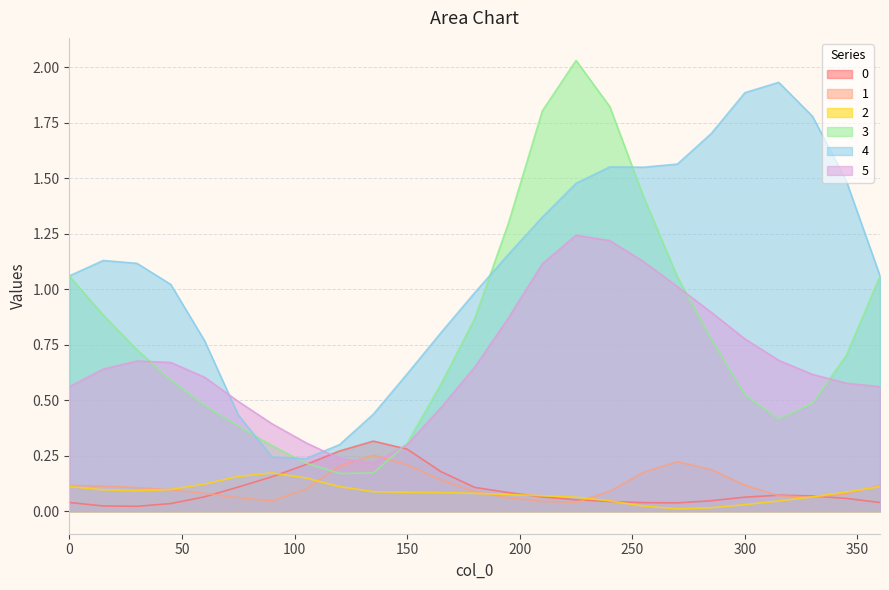

Reading right to left, transcribe all the data shown in this chart.

0: 0.0	0.1	0.1	0.1	0.1	0.0	0.0	0.0	0.0	0.1	0.1	0.1	0.1	0.2	0.3	0.3	0.3	0.2	0.2	0.1	0.1	0.0	0.0	0.0	0.0
1: 0.1	0.1	0.1	0.1	0.1	0.2	0.2	0.2	0.1	0.0	0.0	0.1	0.1	0.1	0.2	0.3	0.2	0.1	0.0	0.1	0.1	0.1	0.1	0.1	0.1
2: 0.1	0.1	0.1	0.0	0.0	0.0	0.0	0.0	0.0	0.1	0.1	0.1	0.1	0.1	0.1	0.1	0.1	0.1	0.2	0.2	0.1	0.1	0.1	0.1	0.1
3: 1.1	0.7	0.5	0.4	0.5	0.8	1.1	1.4	1.8	2.0	1.8	1.3	0.9	0.6	0.3	0.2	0.2	0.2	0.3	0.4	0.5	0.6	0.7	0.9	1.1
4: 1.1	1.5	1.8	1.9	1.9	1.7	1.6	1.5	1.6	1.5	1.3	1.2	1.0	0.8	0.6	0.4	0.3	0.2	0.2	0.4	0.8	1.0	1.1	1.1	1.1
5: 0.6	0.6	0.6	0.7	0.8	0.9	1.0	1.1	1.2	1.2	1.1	0.9	0.6	0.5	0.3	0.2	0.2	0.3	0.4	0.5	0.6	0.7	0.7	0.6	0.6